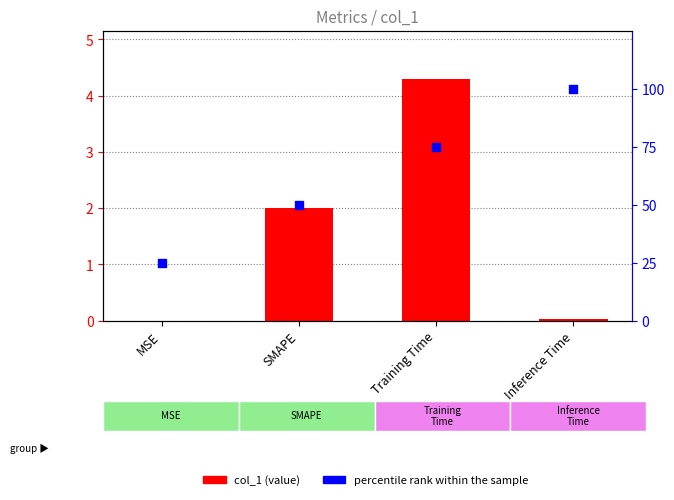

What is the total value across all series at Training Time?

79.3